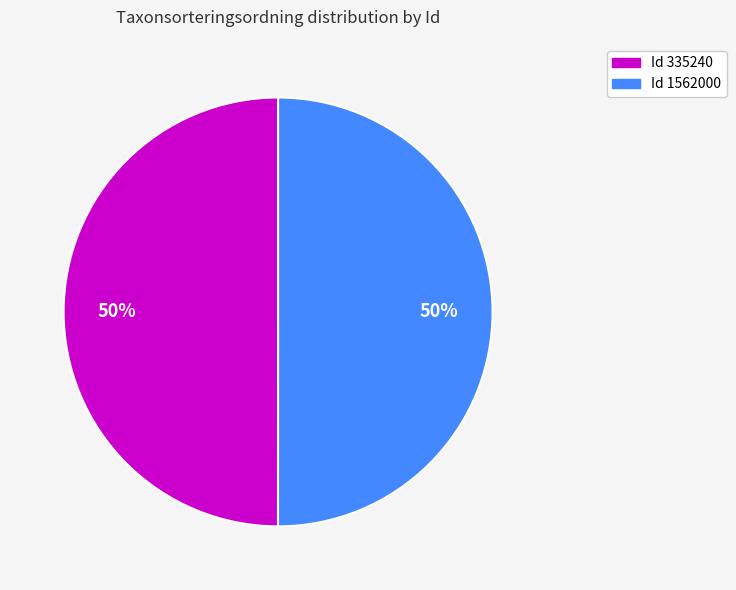

To the nearest percent, what is the average slice percentage?

50%